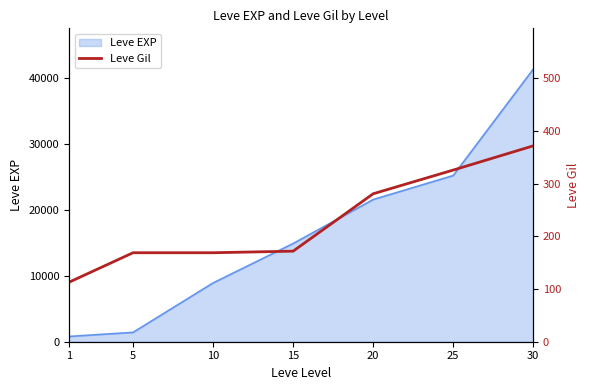

True or false: there are more than 0 points higher than both neighbors.

False